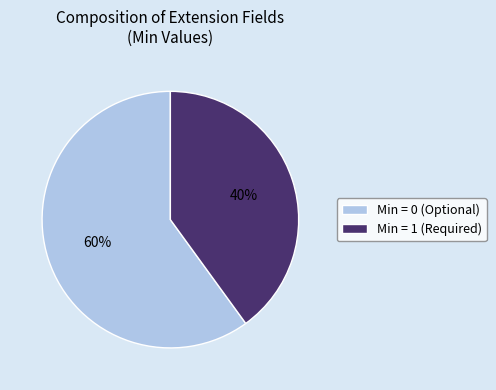

How many slices are in this pie chart?

2